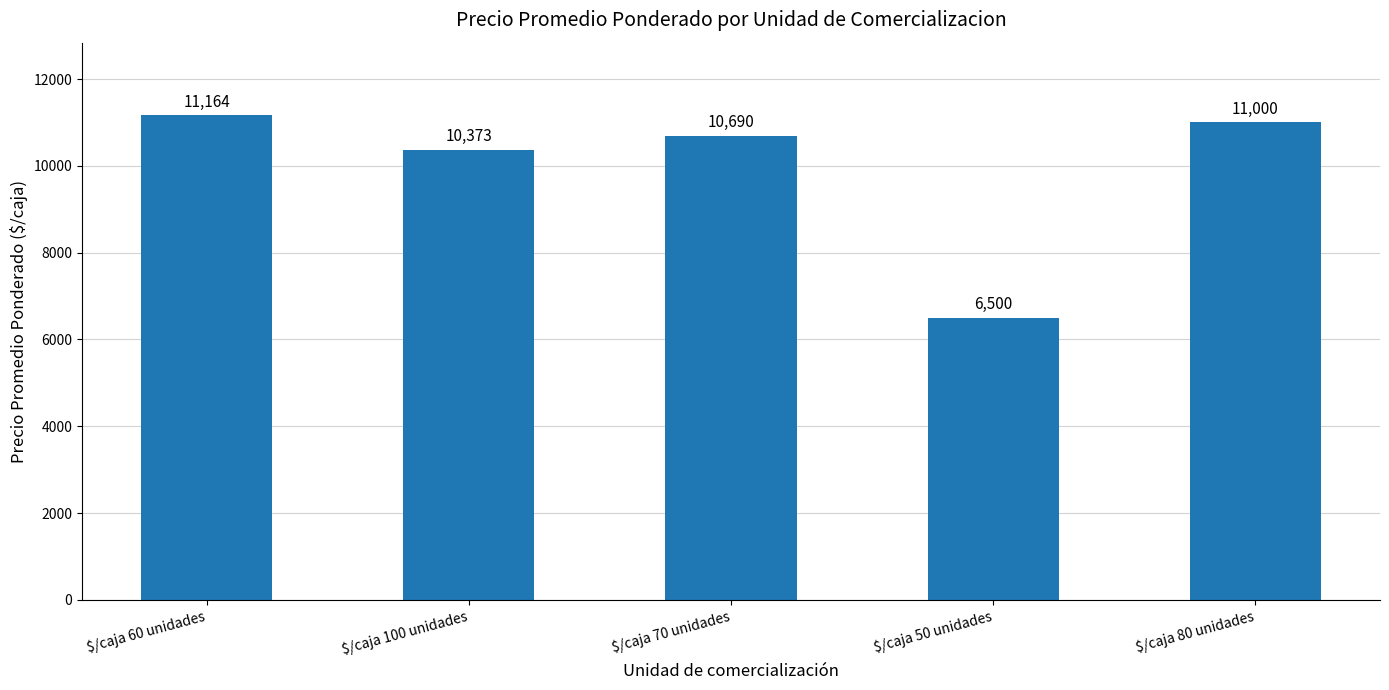

What is the ratio of the value at $/caja 70 unidades to the value at $/caja 80 unidades?

1.0